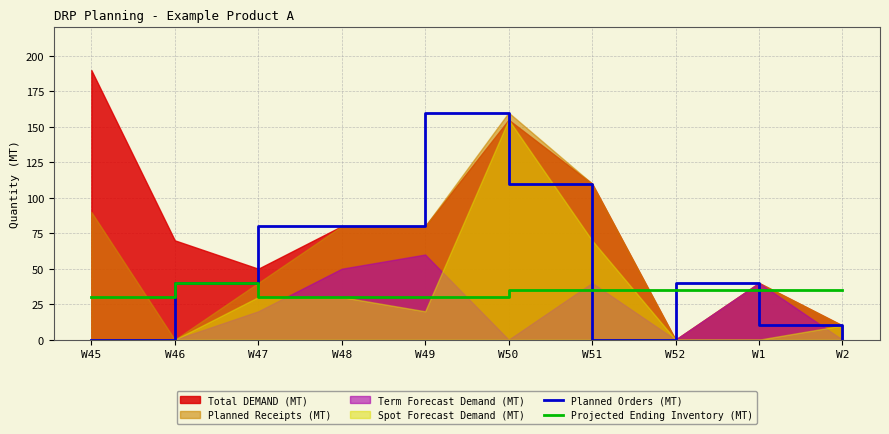

What is the maximum value for Projected Ending Inventory (MT)?

40